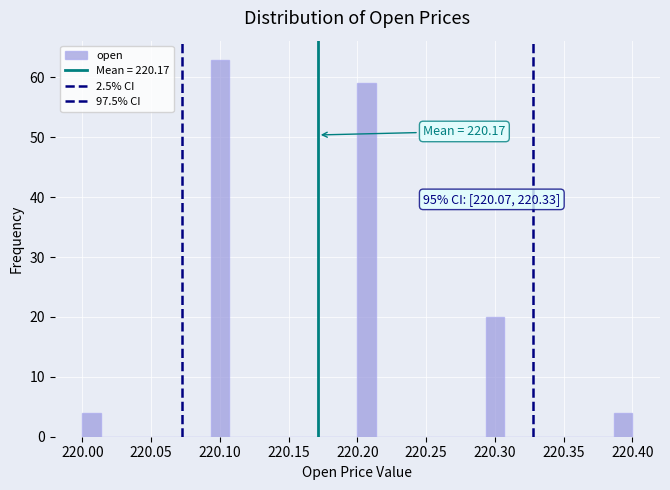

Read against the x-axis, roughly where is the centre of the tallest bar?

220.100